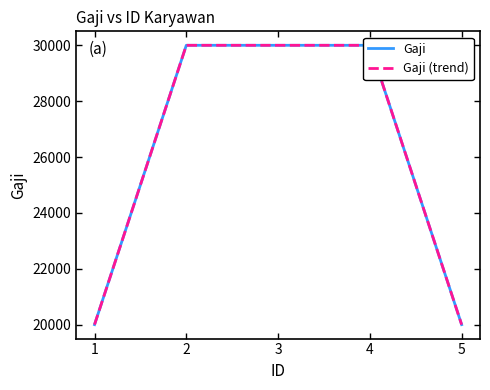

Reading left to right, what are all the values shown in this chart?

Gaji: 20000	30000	30000	30000	20000
Gaji (trend): 20000	30000	30000	30000	20000